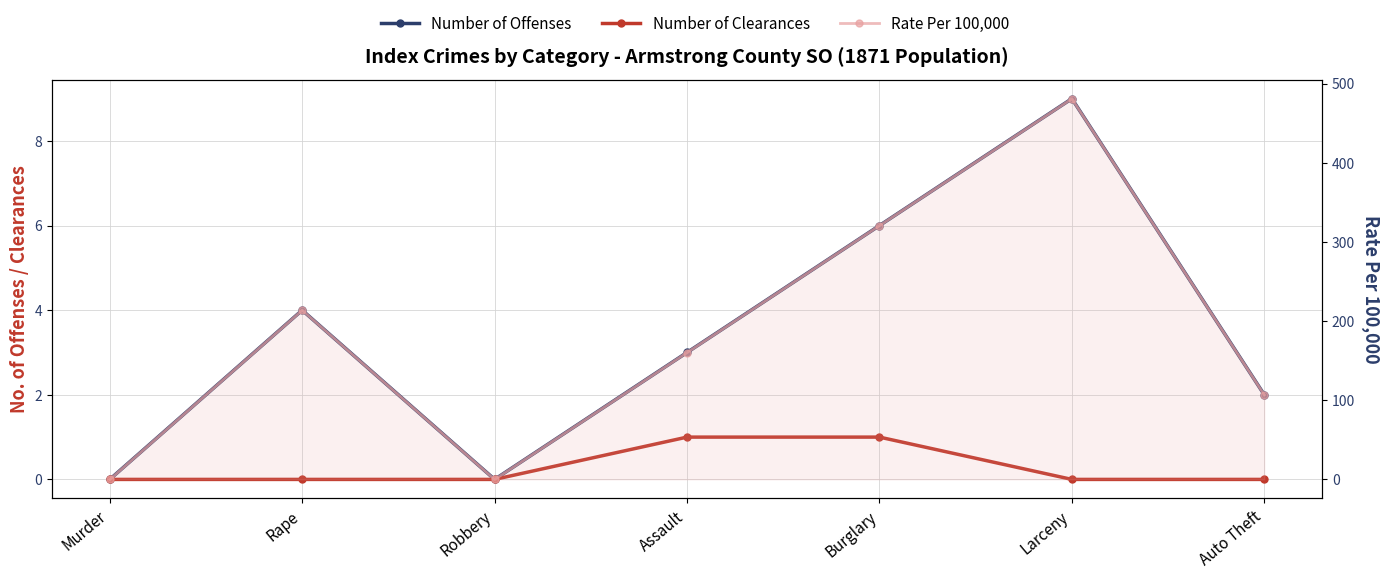

What is the label of the 6th point from the left?

Larceny